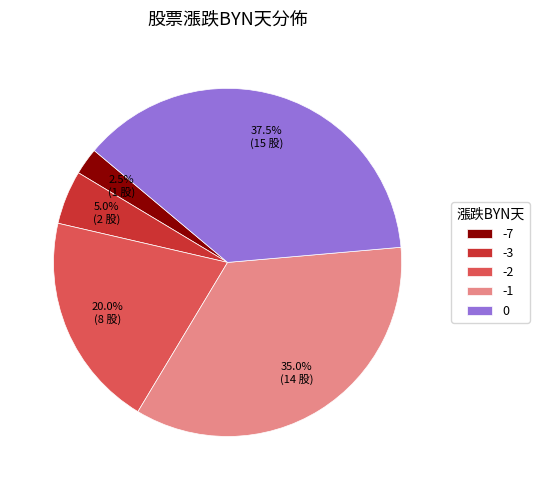

Count the number of slices in the pie.

5